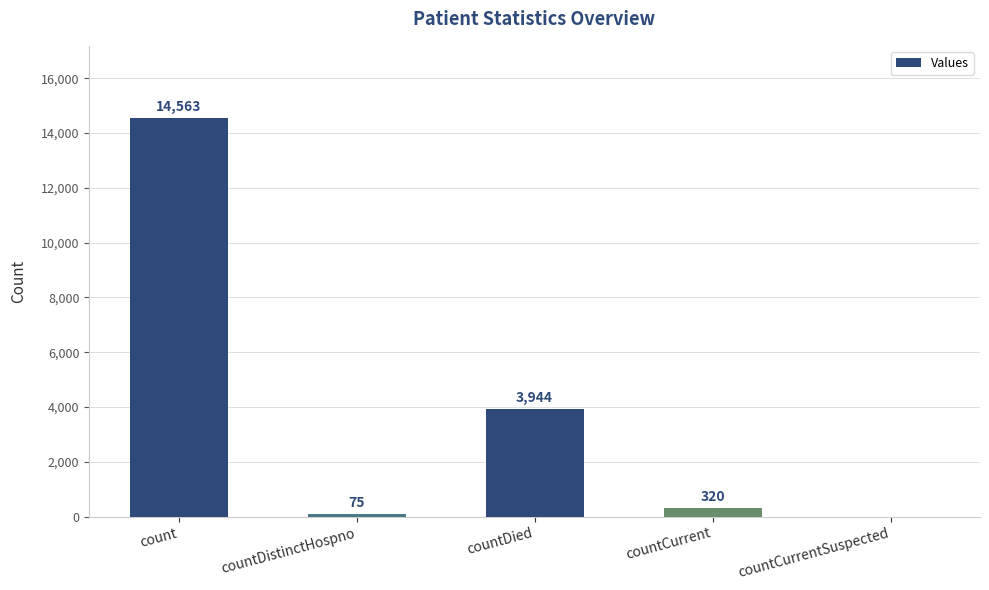

How many distinct data groups are displayed?

1